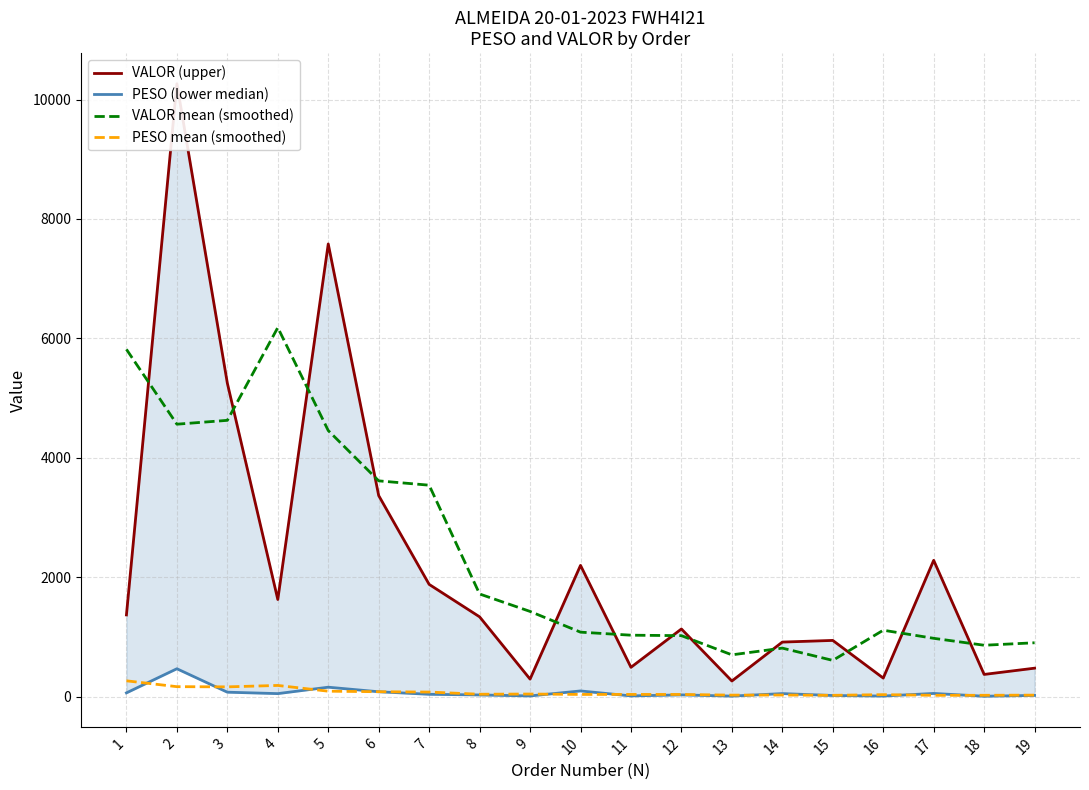

How many lines are shown in the chart?

4